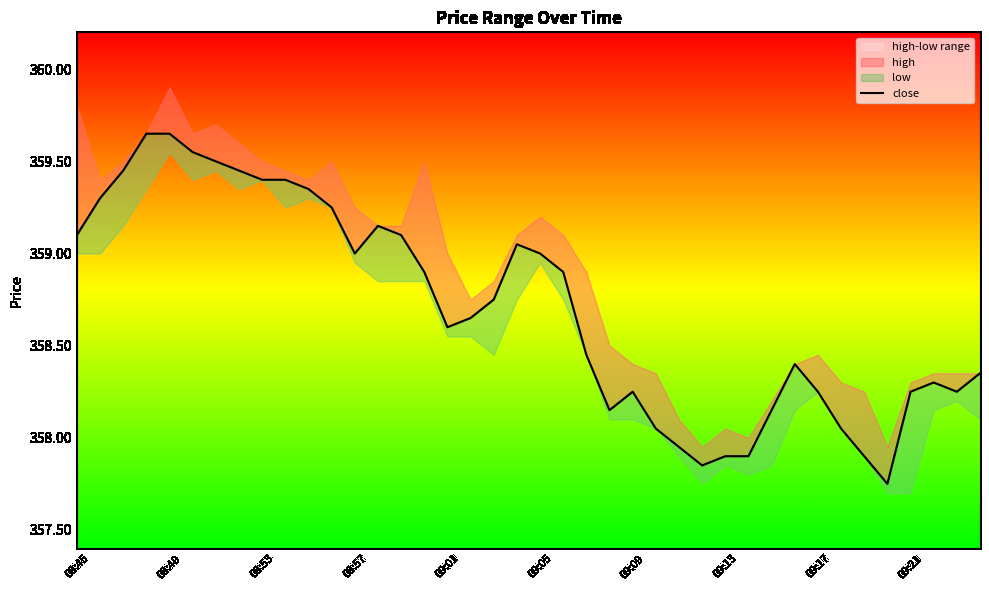

The chart shows a value of 237.4 at 18. True or false?

False